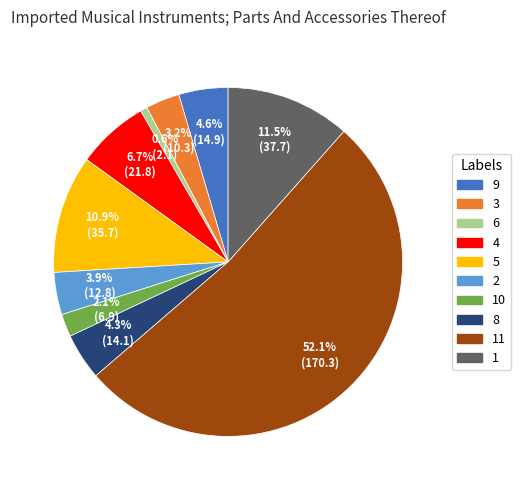

Is there a majority slice in this chart?

Yes